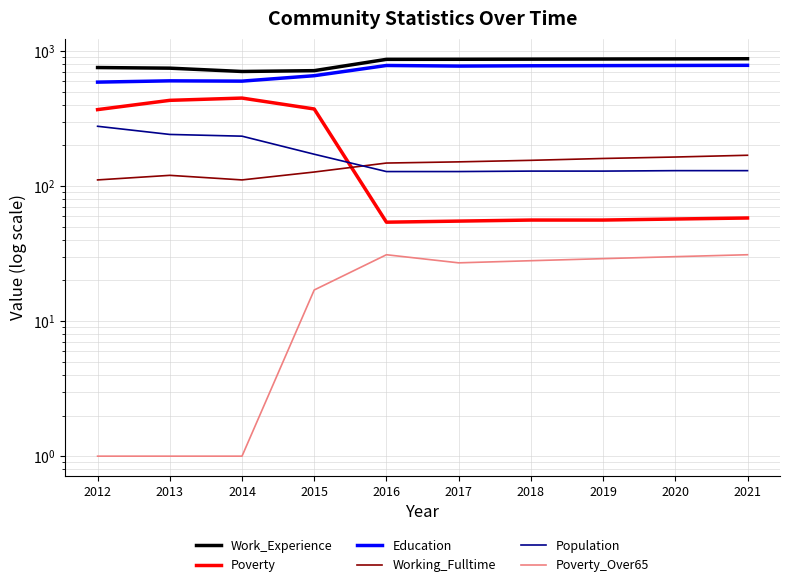

What is the difference between the maximum and second lowest values in the Working_Fulltime series?

58